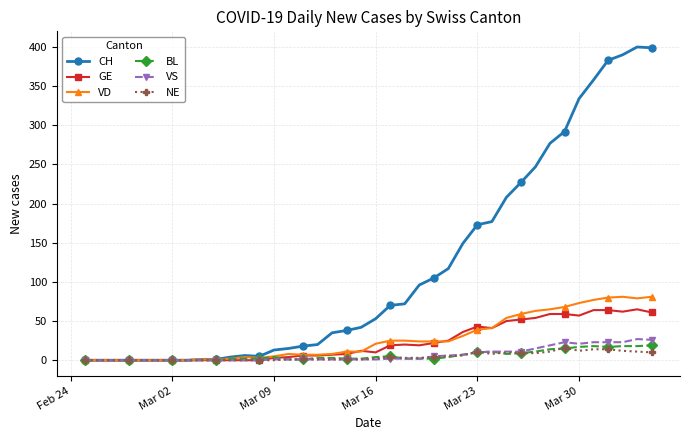

True or false: NE has more than 0 interior local peaks.

True